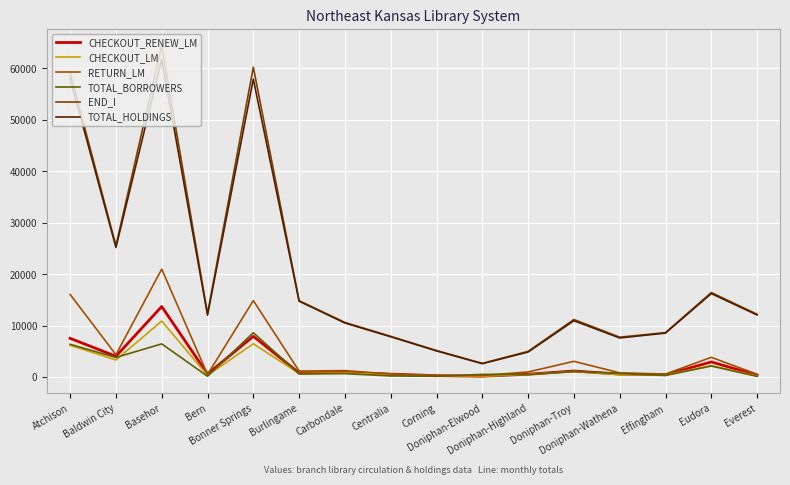

How many lines are shown in the chart?

6